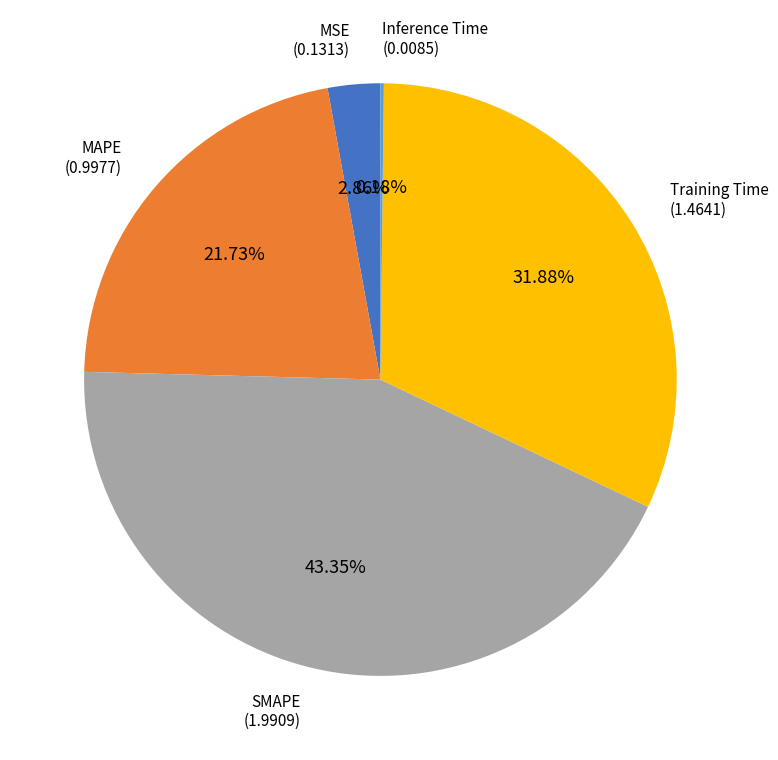

Is there a majority slice in this chart?

No